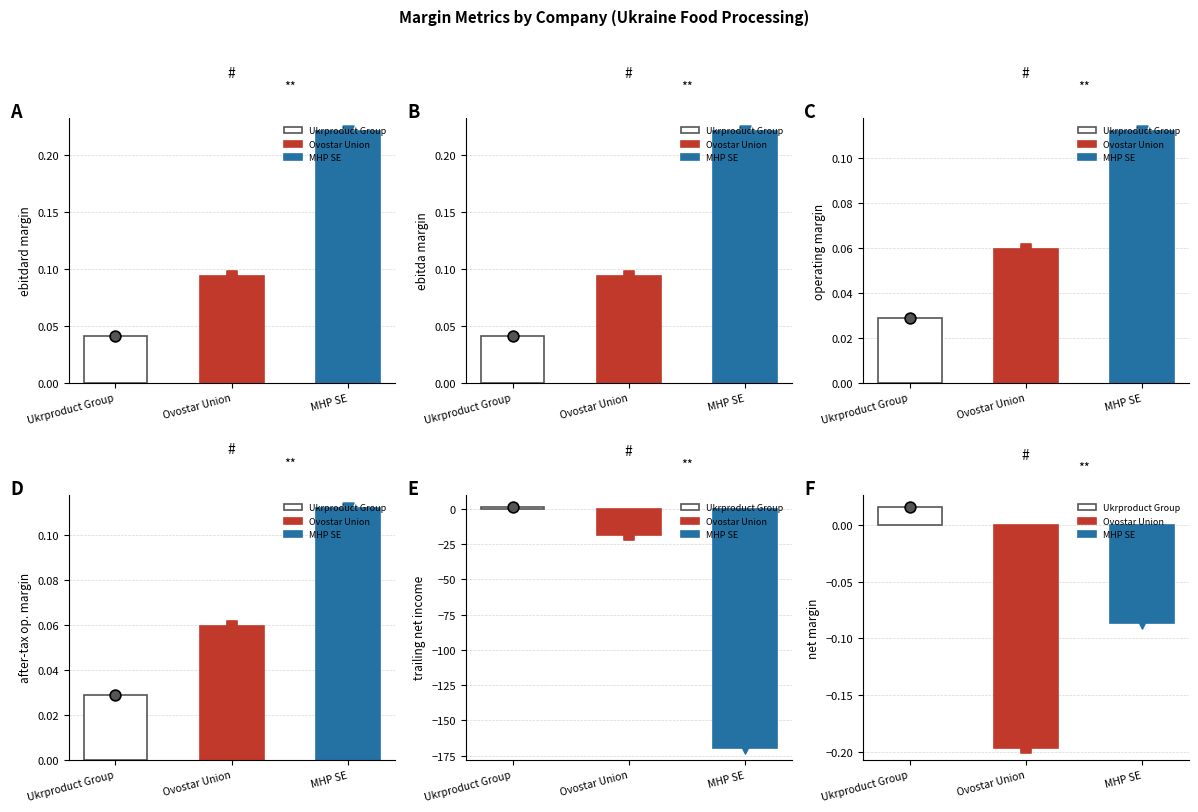

Which series contains the lowest Y value?

trailing_net_income